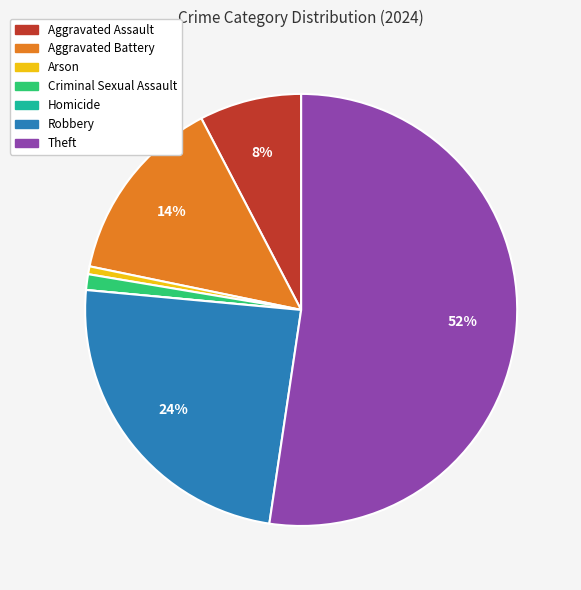

Which category has the biggest portion of the pie?

Theft